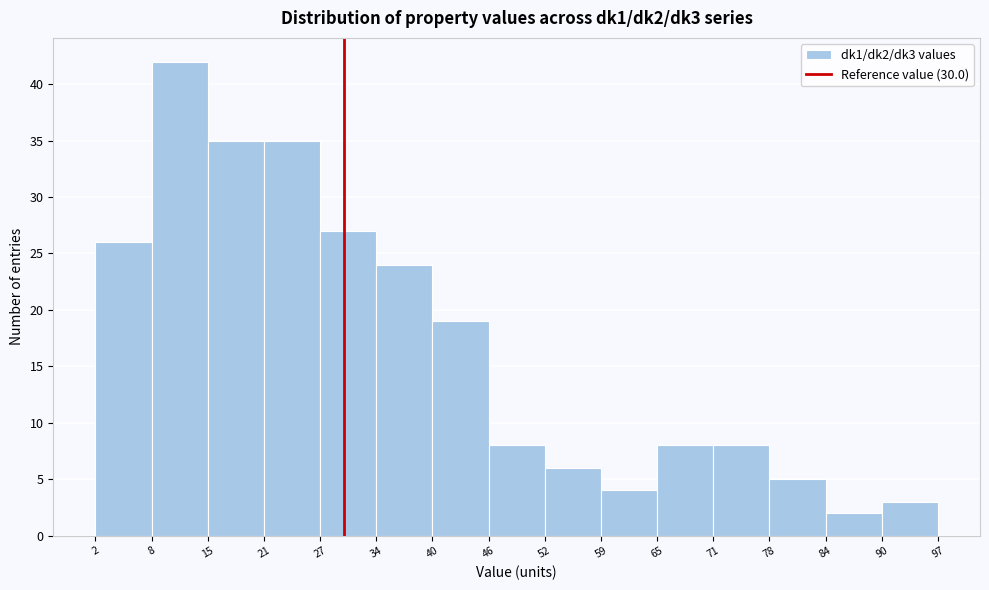

Reading left to right, list every bar in this chart as the range it spans on the x-axis followed by its height. The values are not printed on the chart, so give them approximately, as read against the axis.

2 to 8: 26
8 to 15: 42
15 to 21: 35
21 to 27: 35
27 to 34: 27
34 to 40: 24
40 to 46: 19
46 to 52: 8
52 to 59: 6
59 to 65: 4
65 to 71: 8
71 to 78: 8
78 to 84: 5
84 to 90: 2
90 to 97: 3